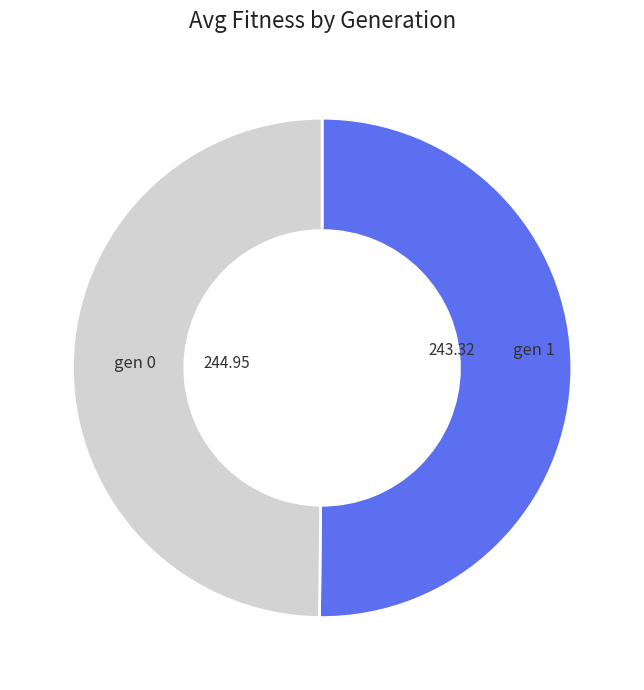

Which category accounts for the majority?

gen 0